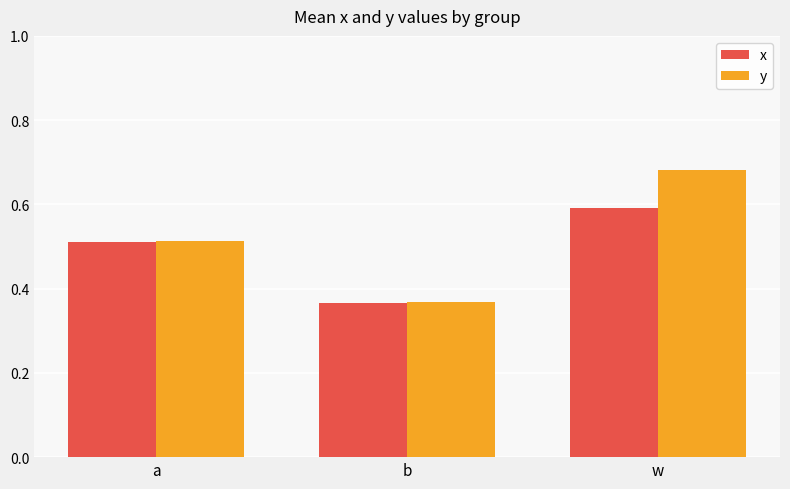

Which series has the largest range (max minus min)?

y